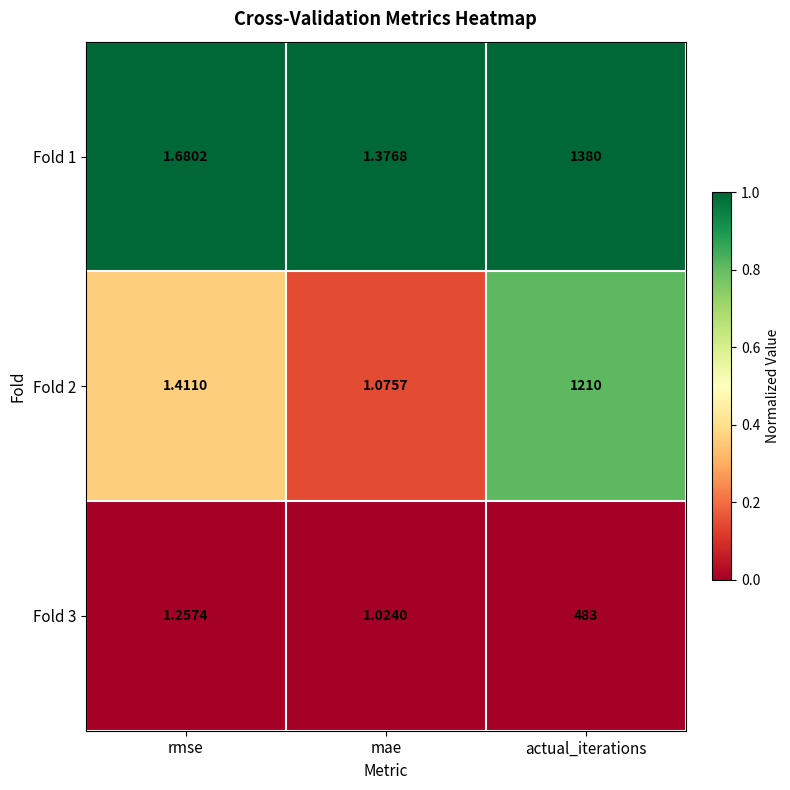

Rank the series by their average value, from highest to lowest.

Fold 1, Fold 2, Fold 3